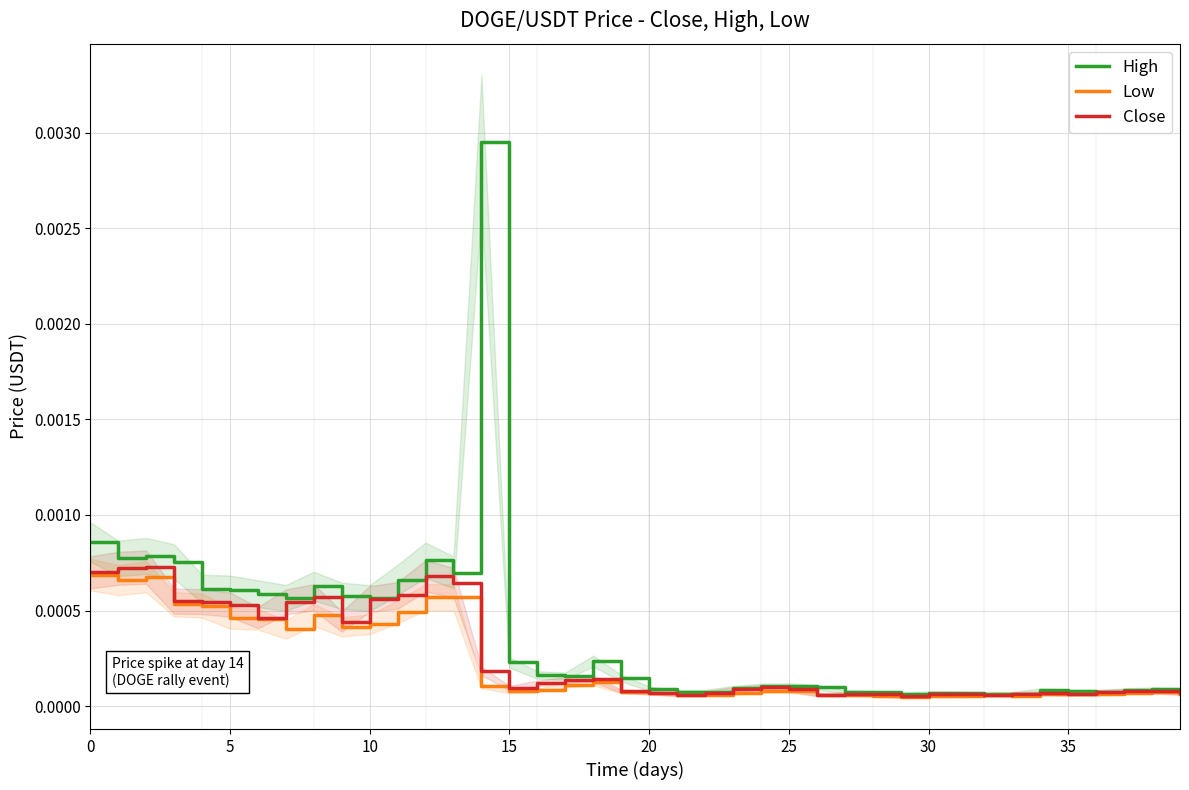

At which category is the sum across all series the highest?

14